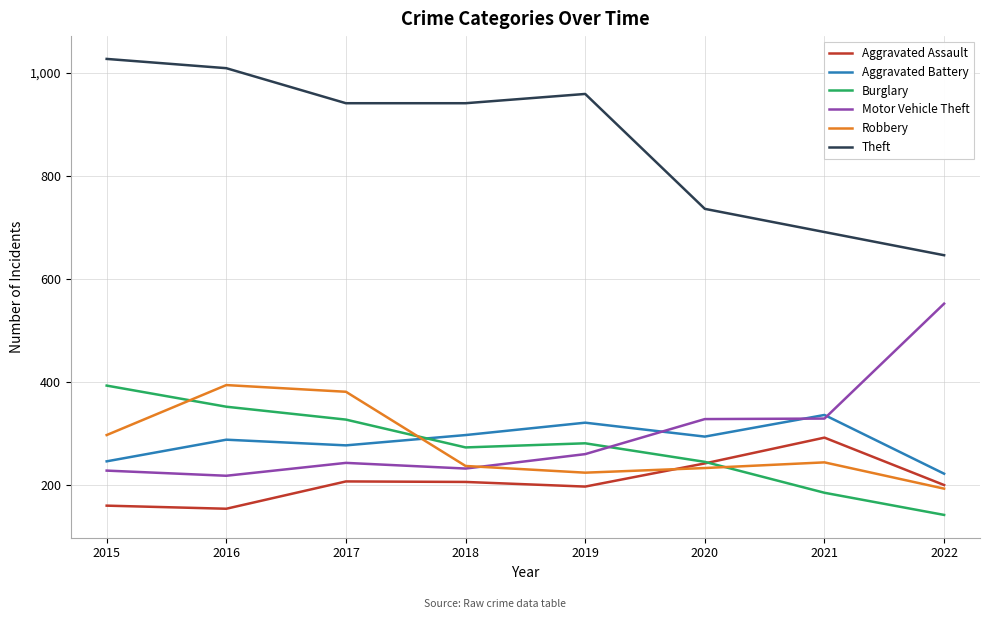

What is the minimum value for Robbery?

193